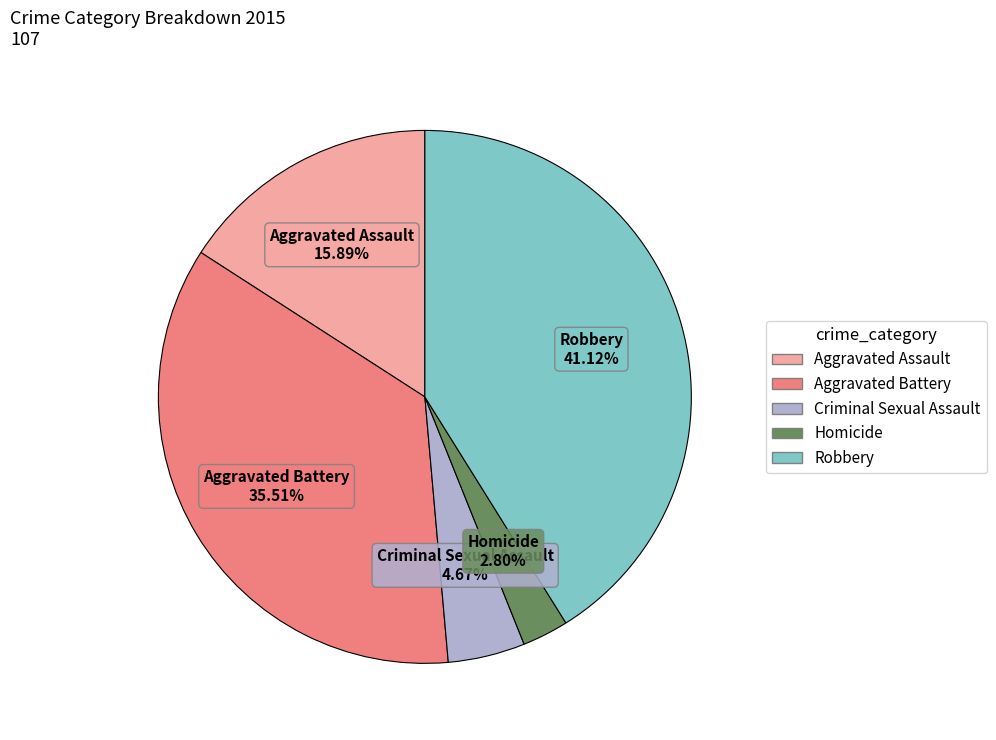

Is there a majority slice in this chart?

No